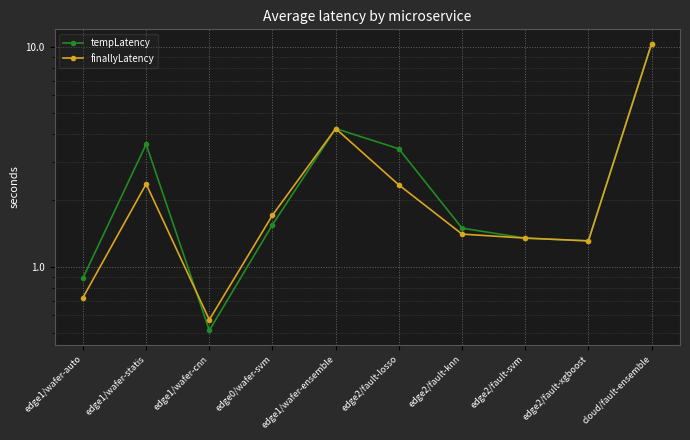

How many lines are shown in the chart?

2